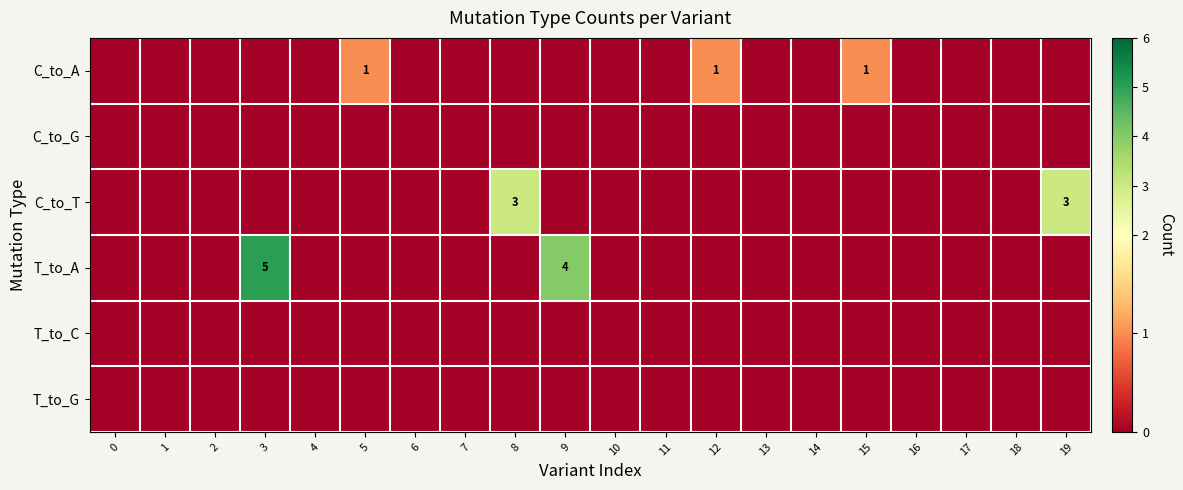

The value of C_to_A at 15 is 2. True or false?

False